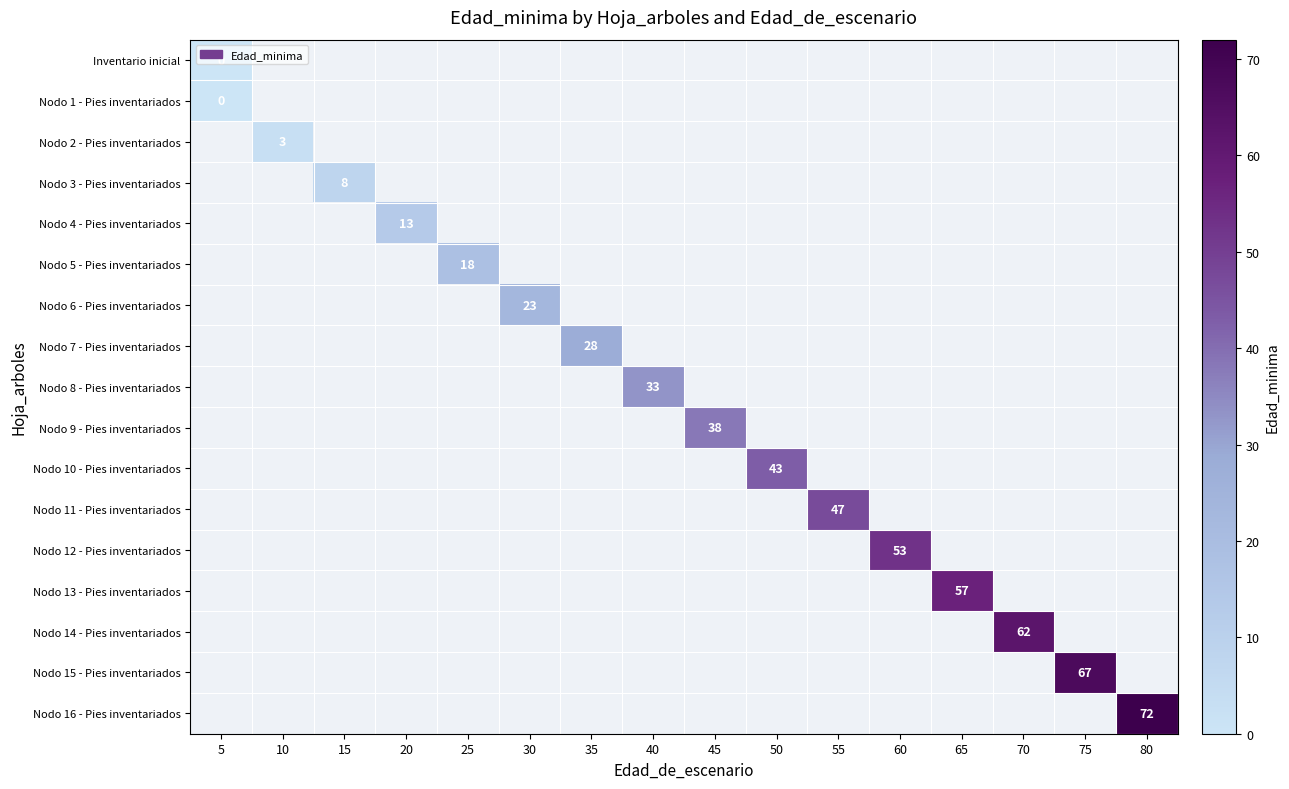

List the labels in order of Nodo 5 - Pies inventariados value, smallest first.

5, 10, 15, 20, 25, 30, 35, 40, 45, 50, 55, 60, 65, 70, 75, 80